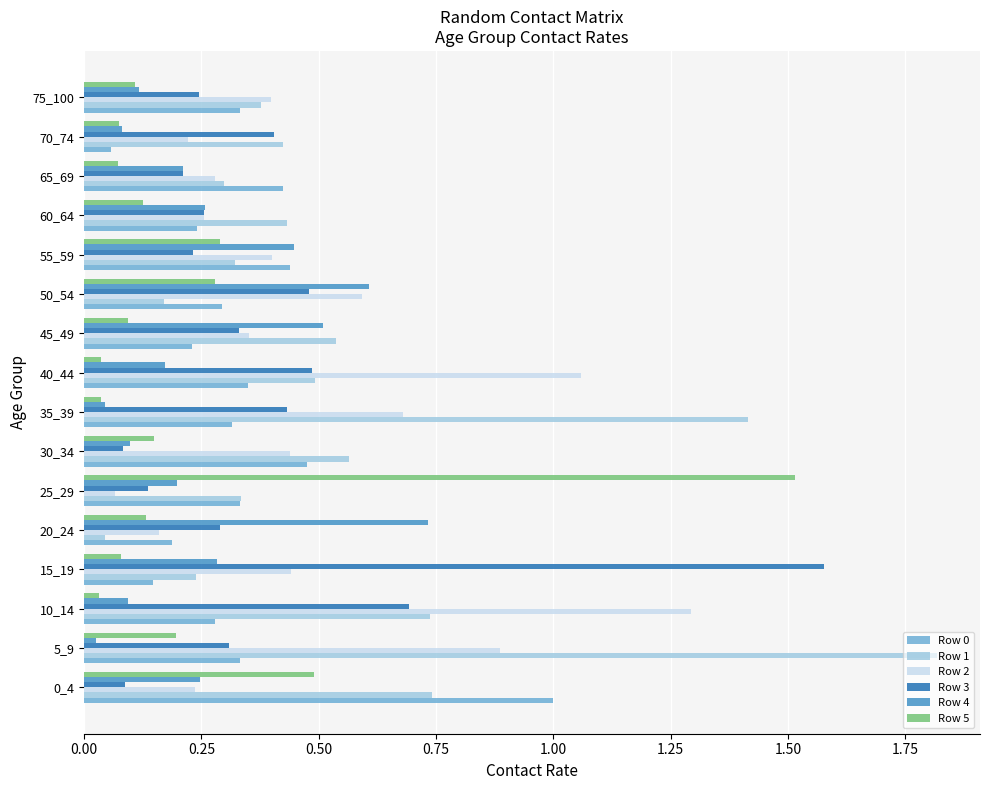

Is it true that Row 5 equals 0.0 at 70_74?

False